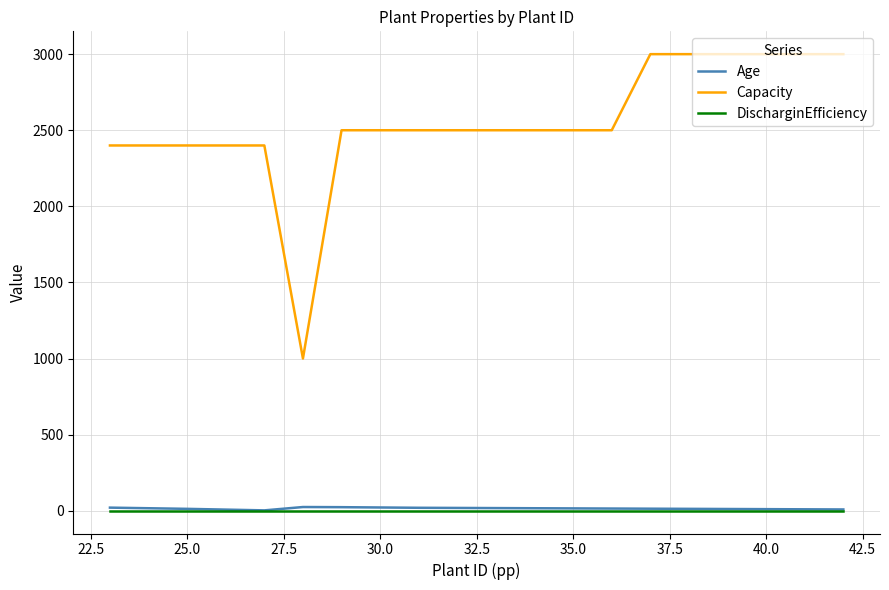

What is the maximum value for Capacity?

3000